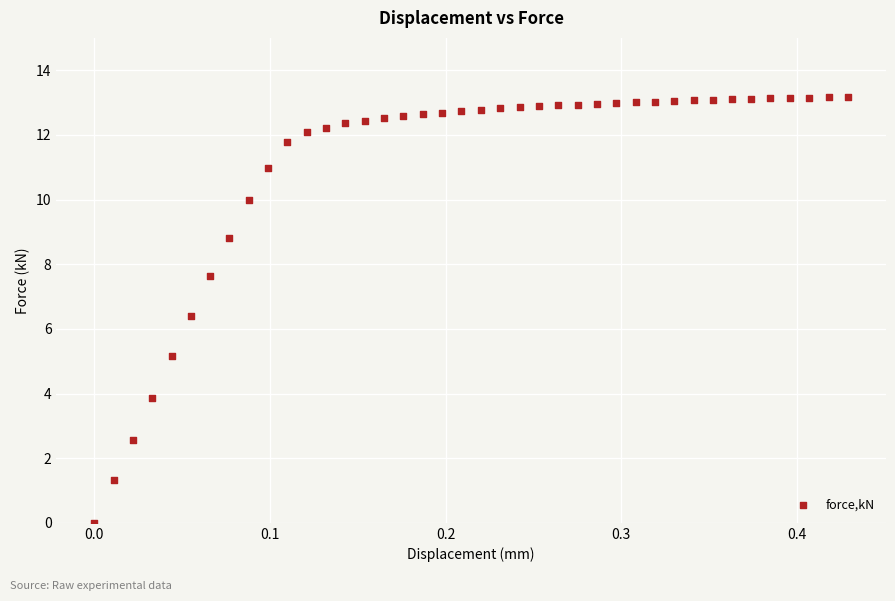

What is the range of Y values (max minus min)?

13.2